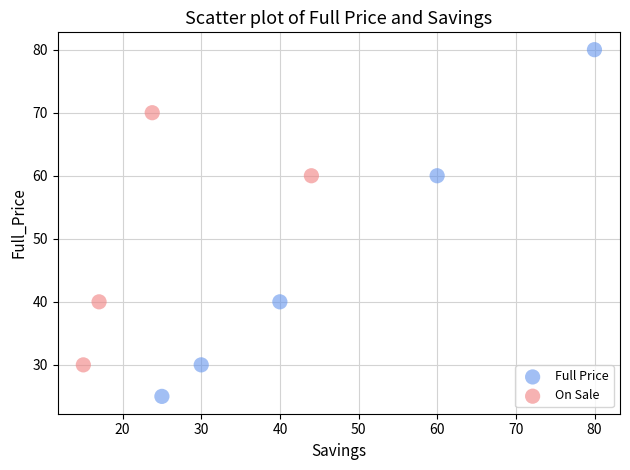

Which series has the widest spread of Y values?

Full Price